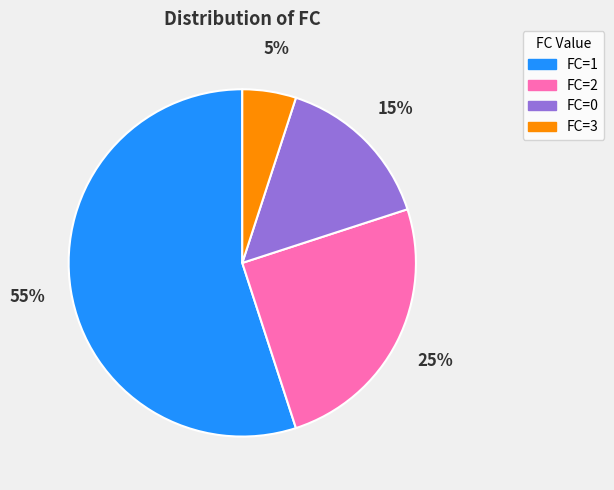

Is it true that FC=1 is 49% of the pie?

False